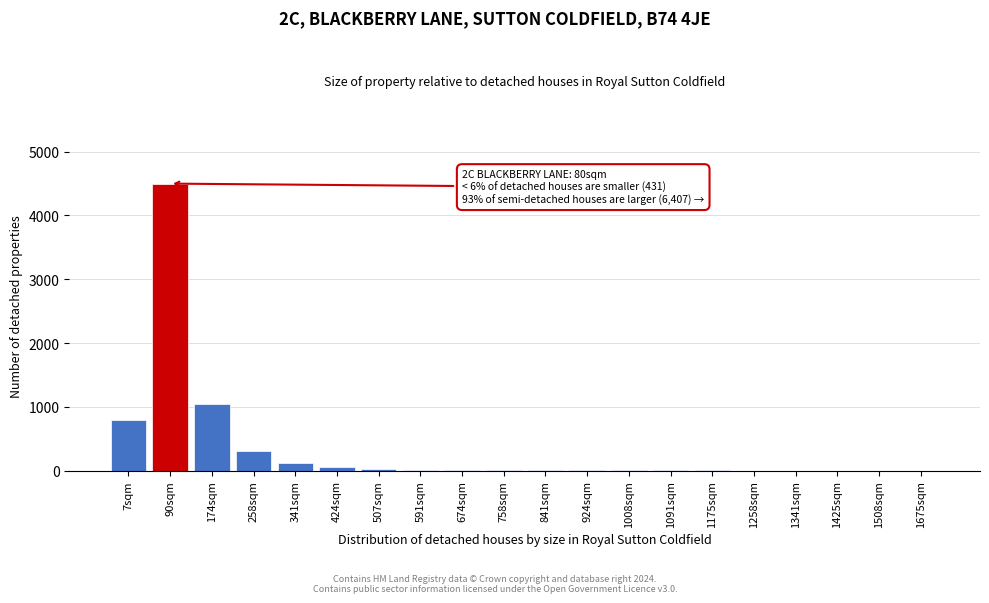

At which category does the chart reach its peak across all series?

90sqm